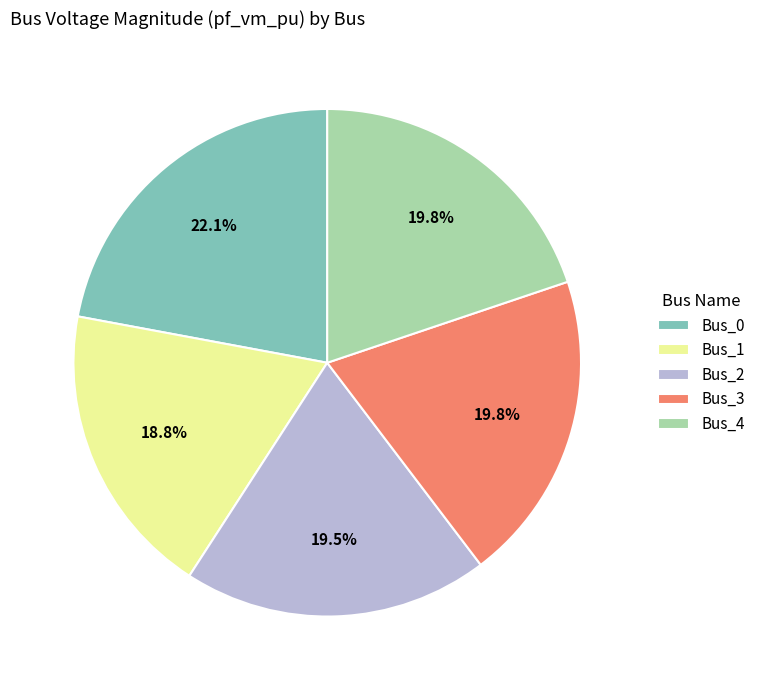

Between Bus_4 and Bus_1, which is larger?

Bus_4